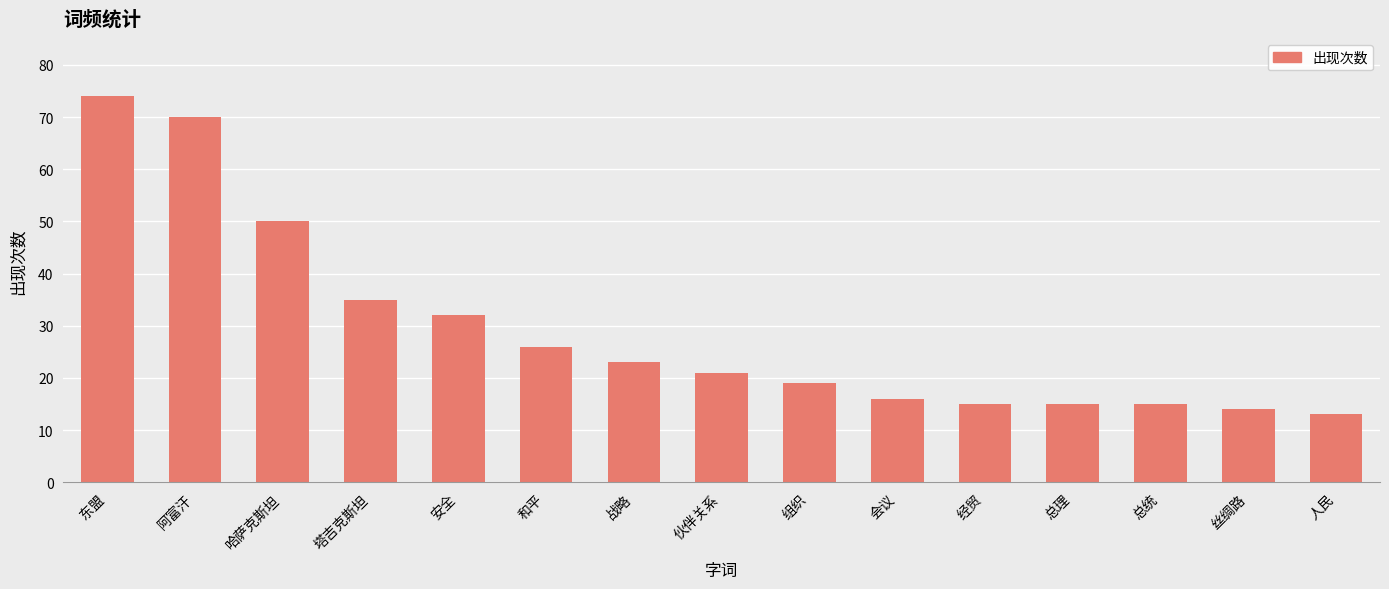

How many data points are less than 21?

7